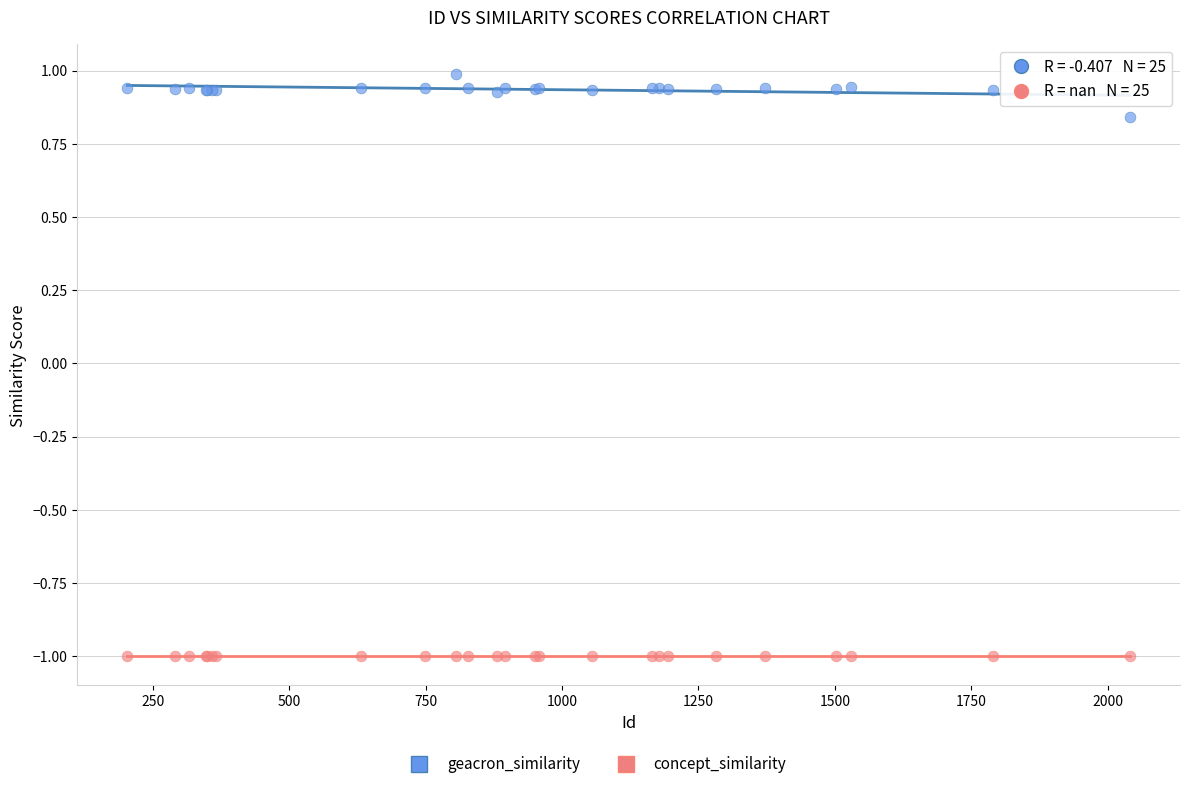

Which series contains the highest Y value?

geacron_similarity